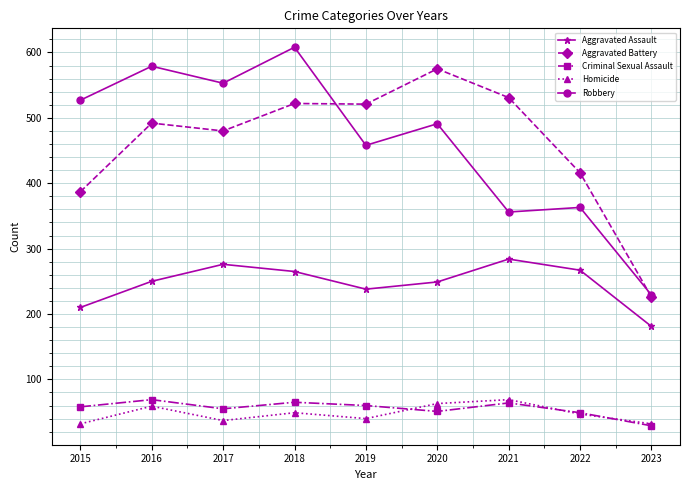

Does the chart display data point markers on the line(s)?

Yes